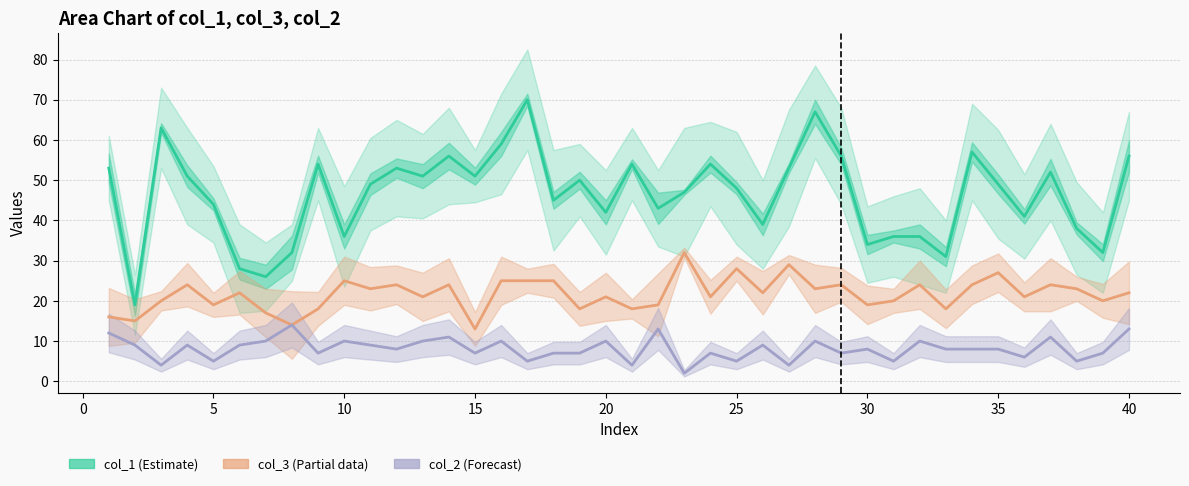

What is the average value of the col_1 series?

46